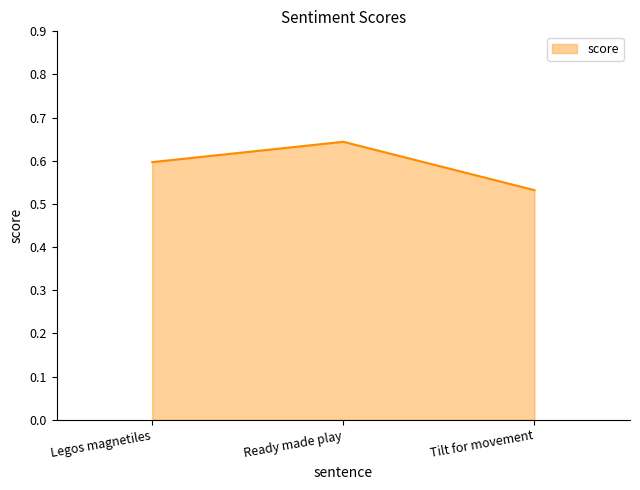

How many lines are shown in the chart?

1